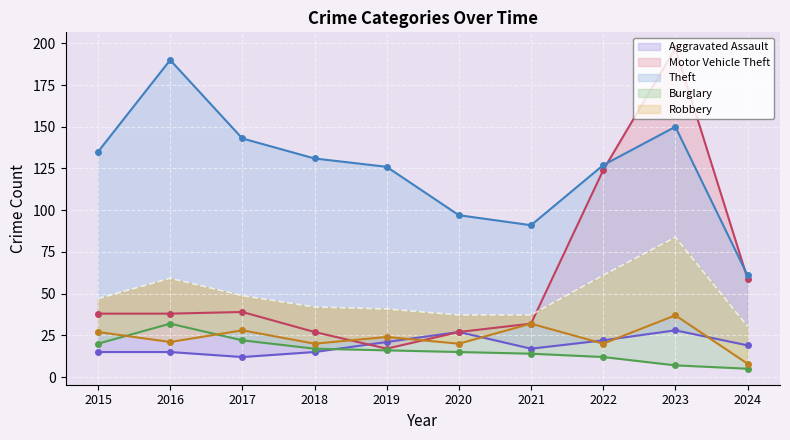

Is it true that Aggravated Assault equals 12 at 2017?

True